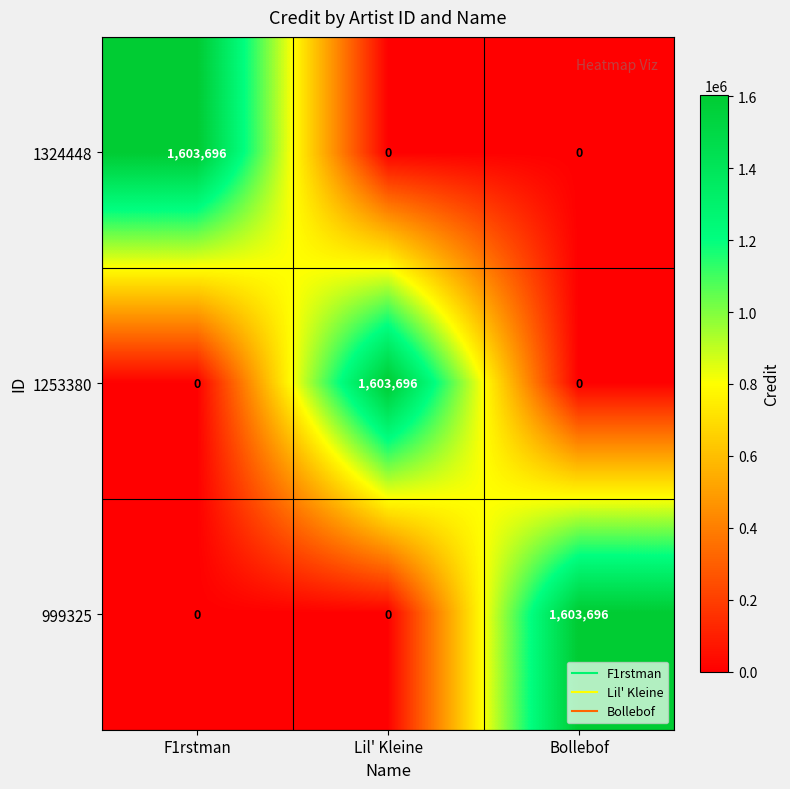

True or false: 1253380 has a value of 0 at F1rstman.

True